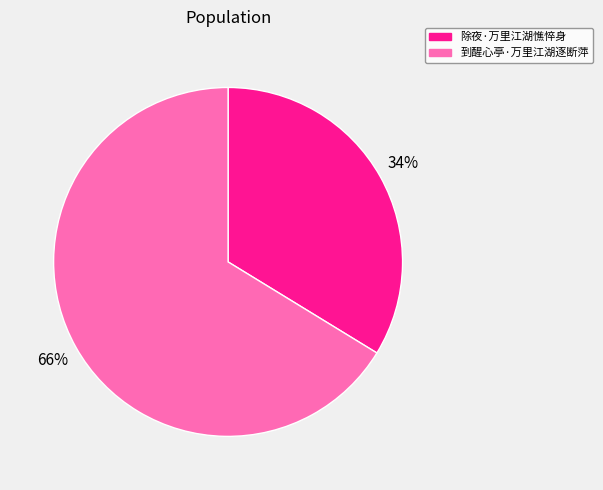

What is the largest slice in the pie chart?

到醒心亭·万里江湖逐断萍